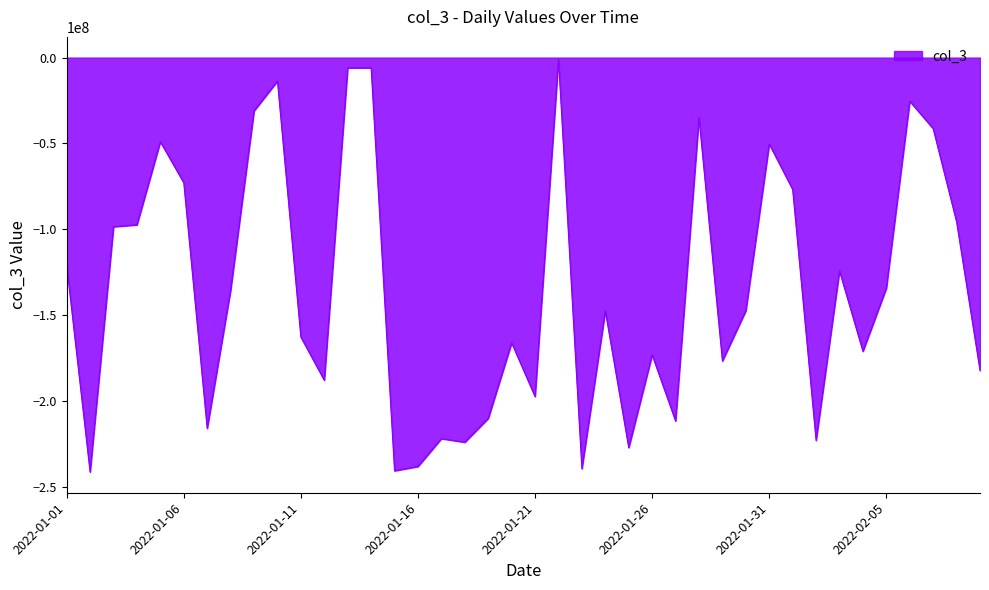

What is the smallest value displayed?

-241259296